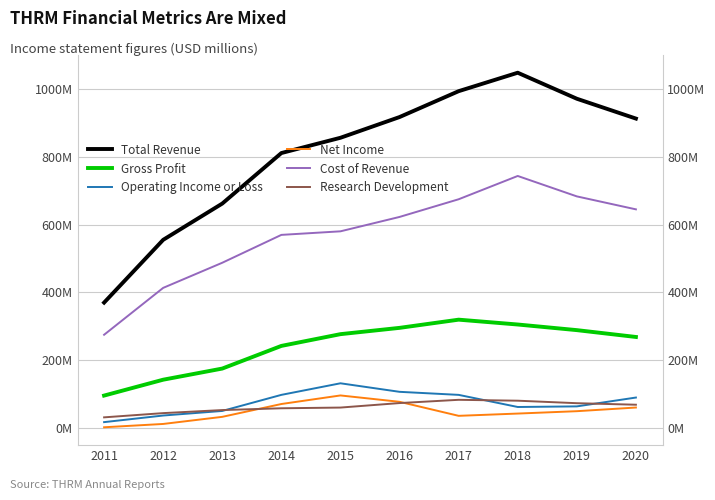

What is the value of the Net Income point at the 10th from the left?

59.7